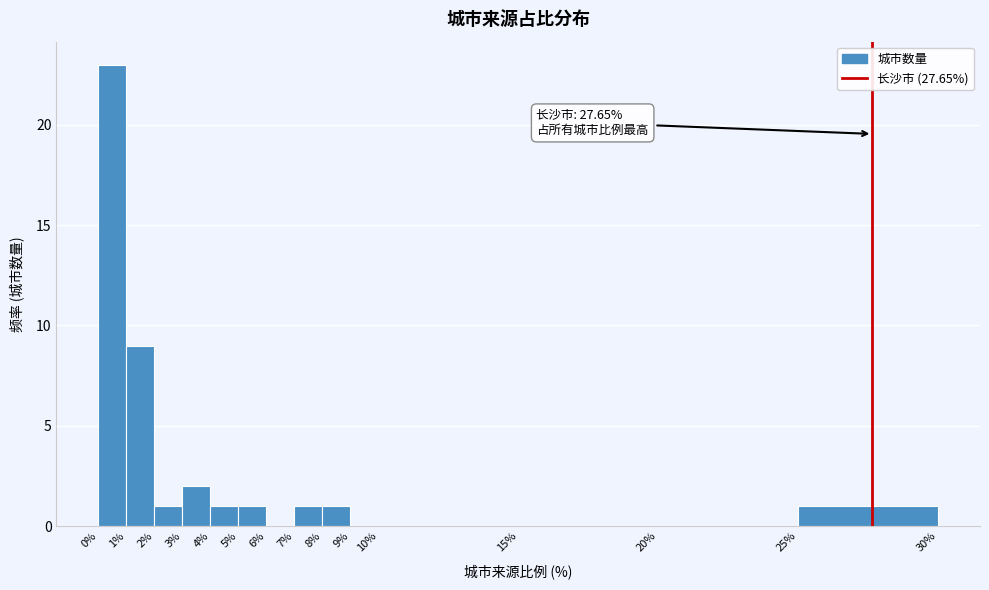

Over which range of the x-axis is the bar tallest?

0% to 1%